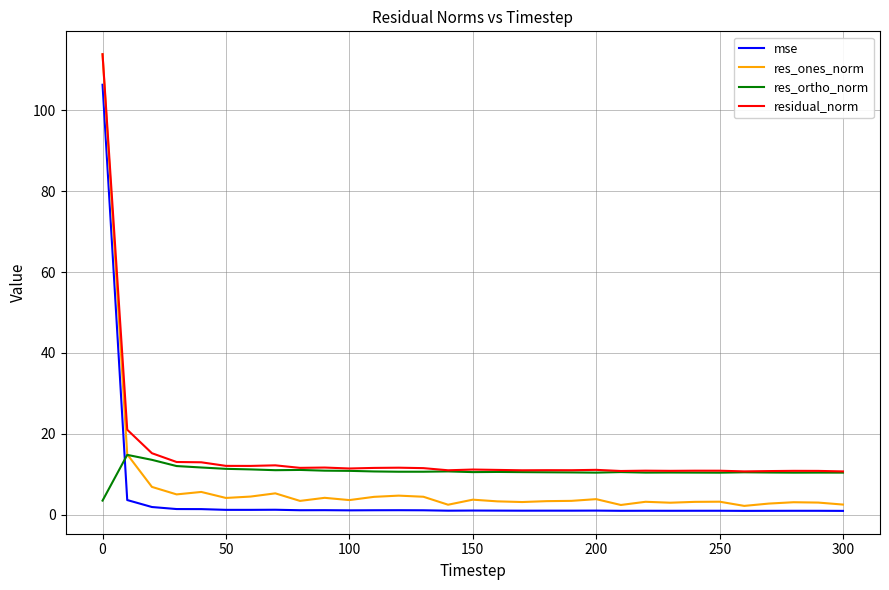

What is the highest value of the mse series?

106.3